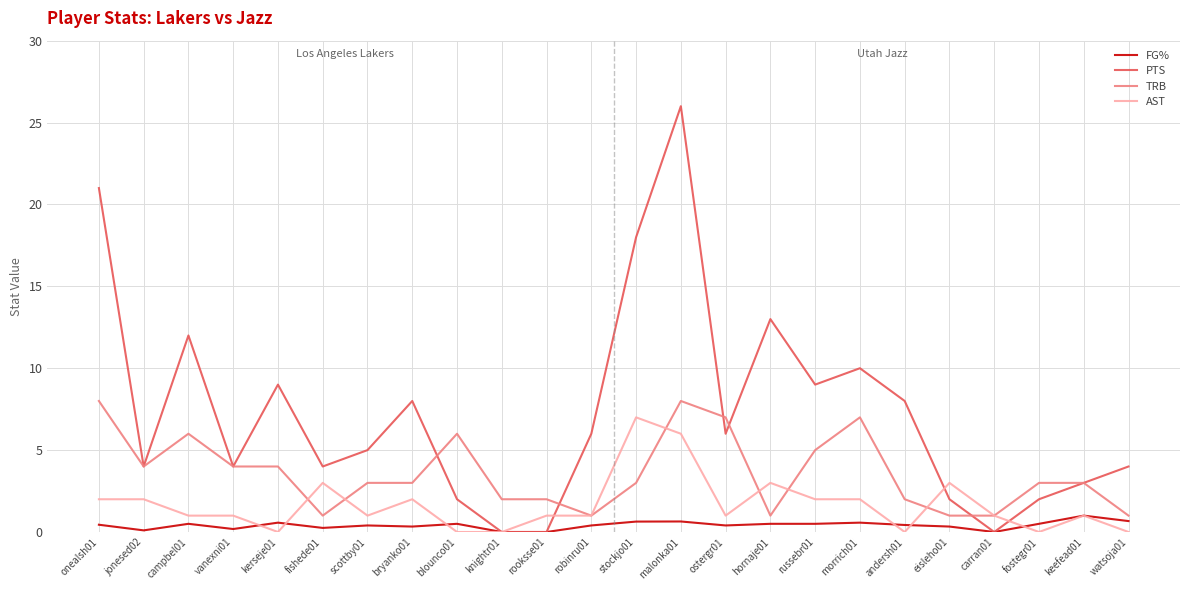

True or false: FG% has a value of 0.2 at fishede01.

True